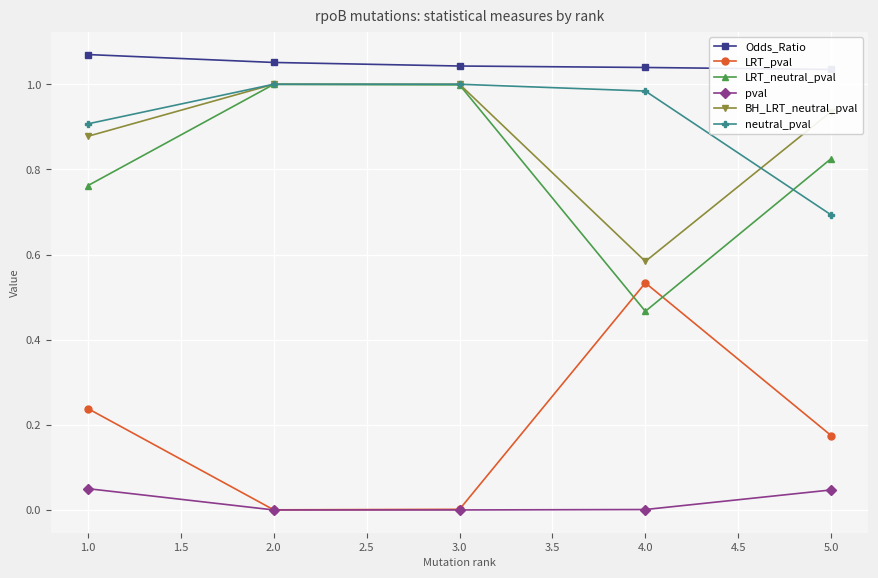

In LRT_neutral_pval, how many points are higher than both neighbors (excluding endpoints)?

1